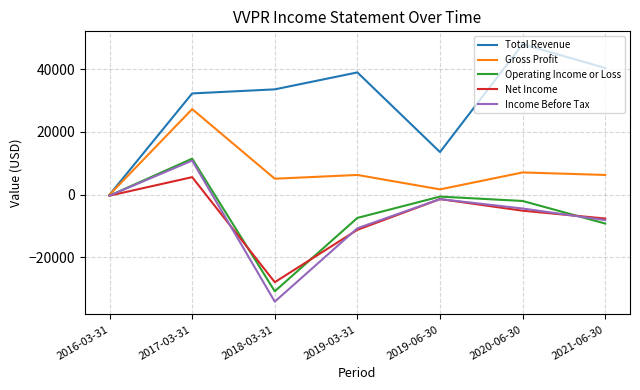

Is the value of Total Revenue at 2019-06-30 greater than the value of Gross Profit at 2019-03-31?

Yes